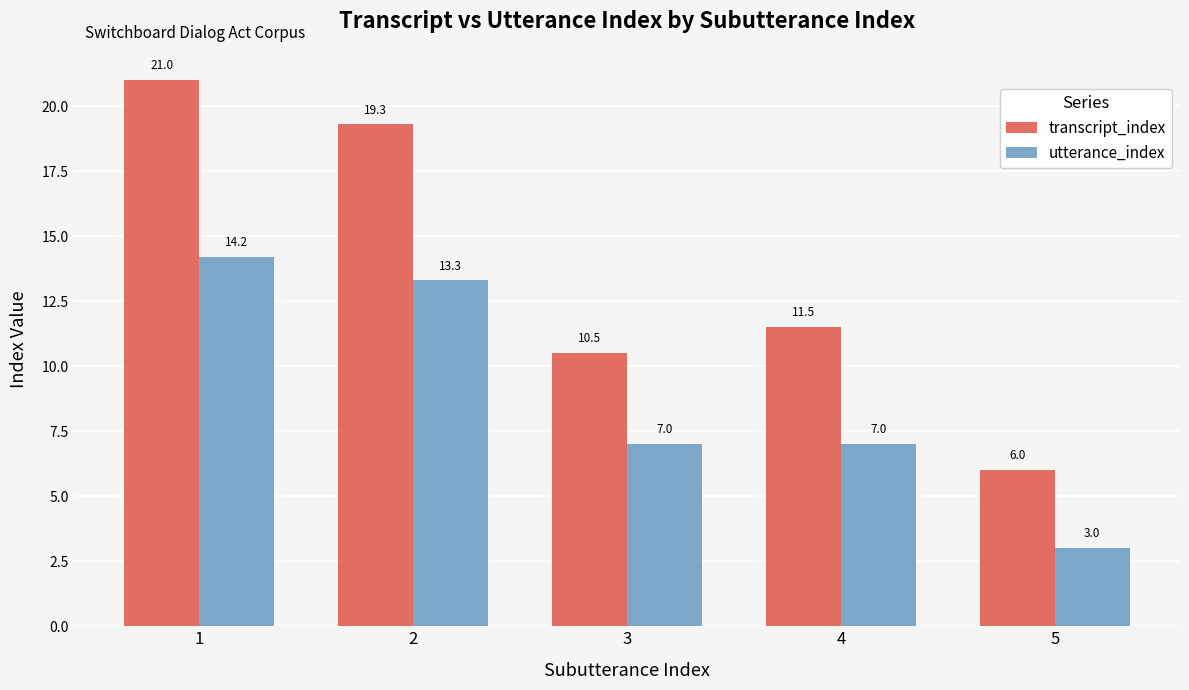

Does the chart contain any negative values?

No